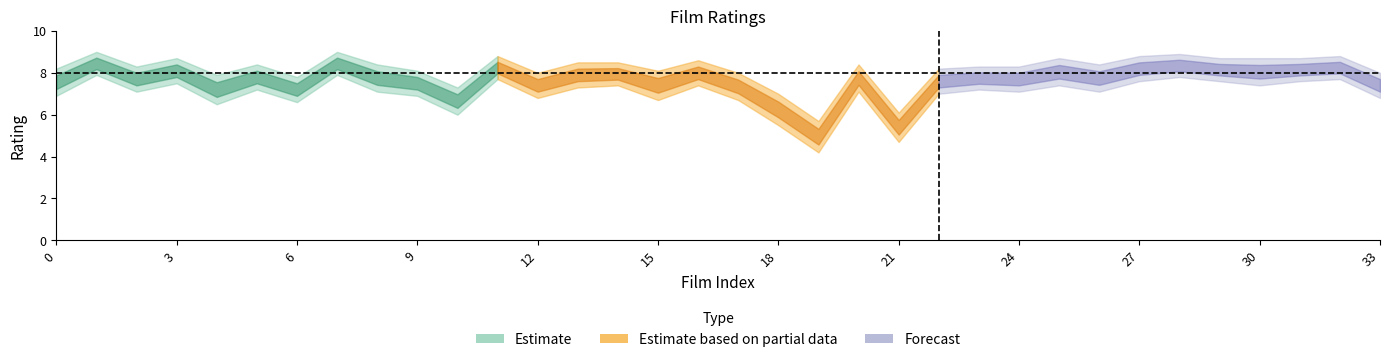

At which label does rating reach its peak?

1